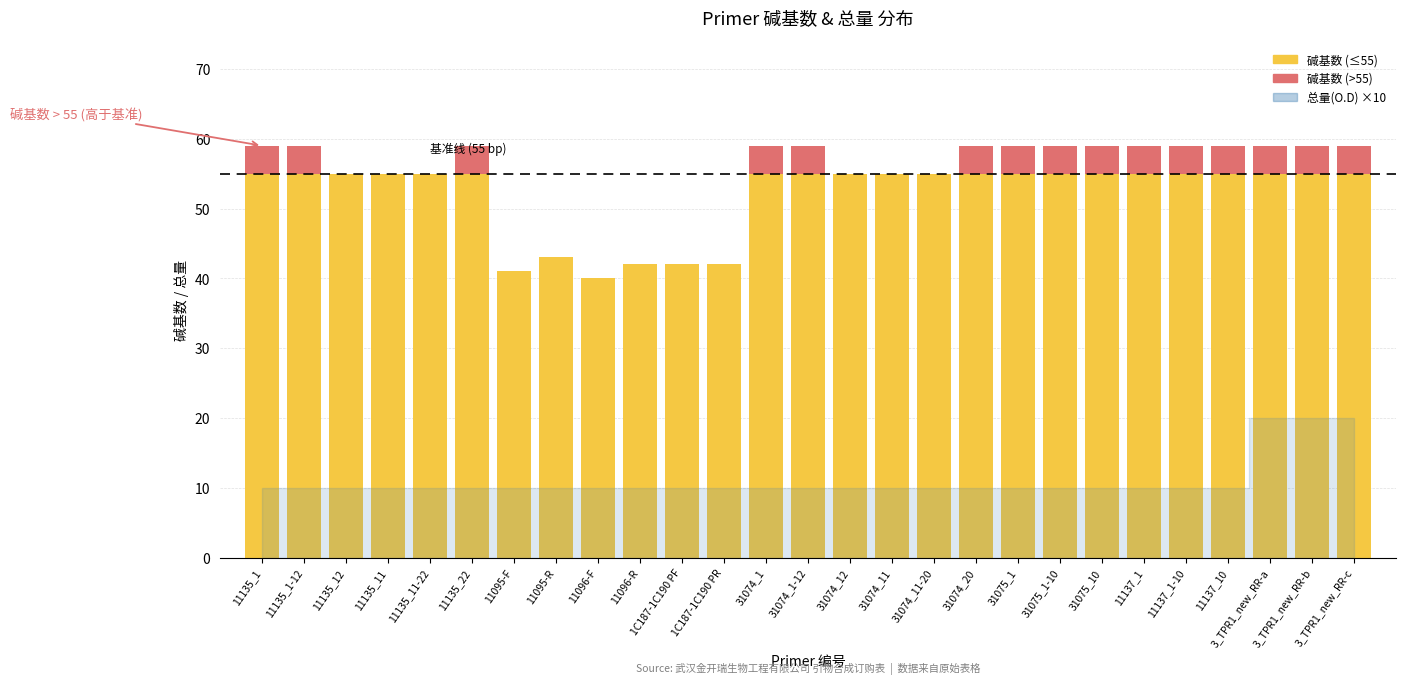

Where is 总量(O.D) nearest to the value 1?

11135_1